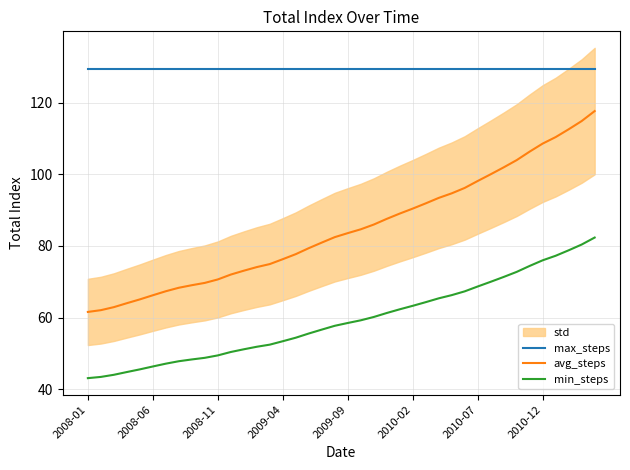

True or false: min_steps has more than 1 interior local peaks.

False